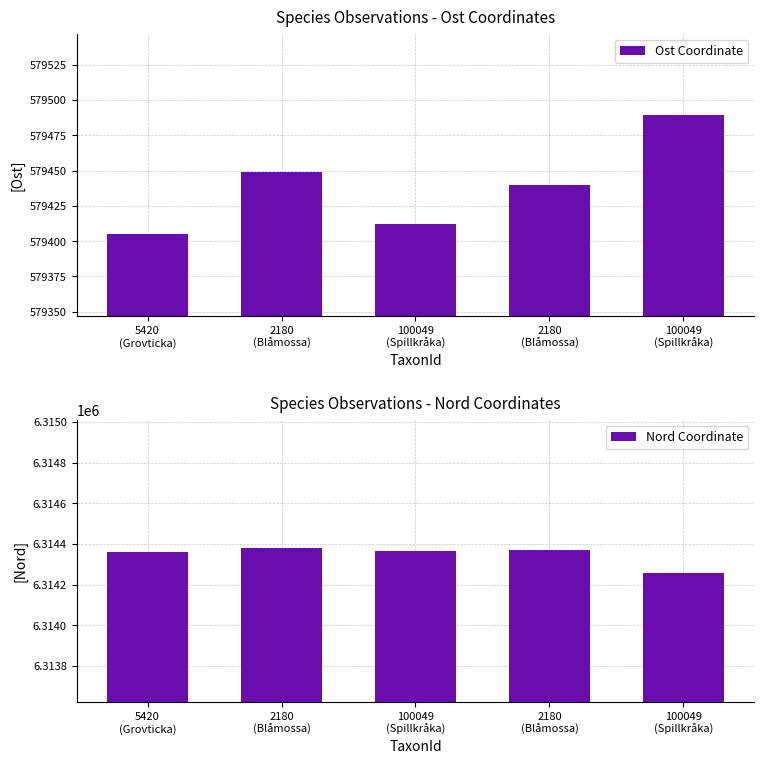

What is the spread (max minus min) of values at 5420
(Grovticka)?

5734955